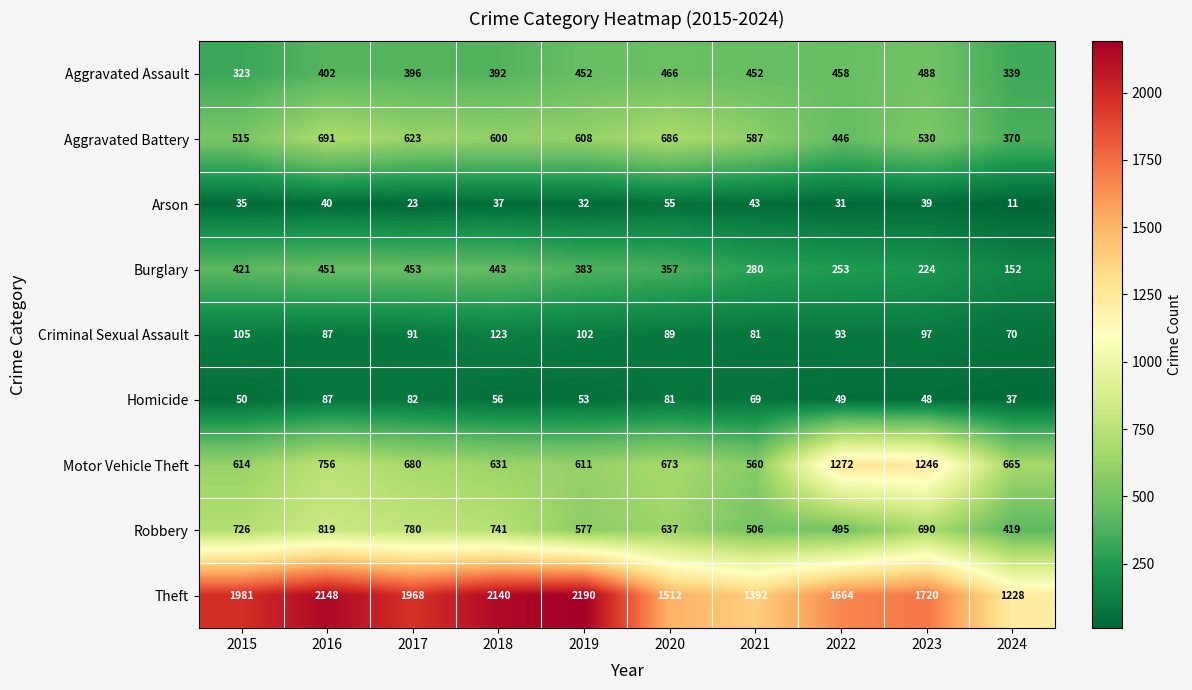

Which series has the widest spread of values?

Theft